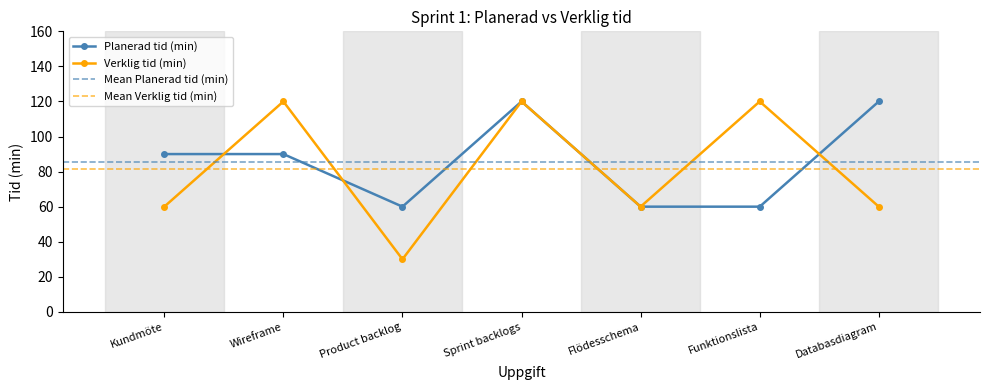

What is the greatest value displayed?

120